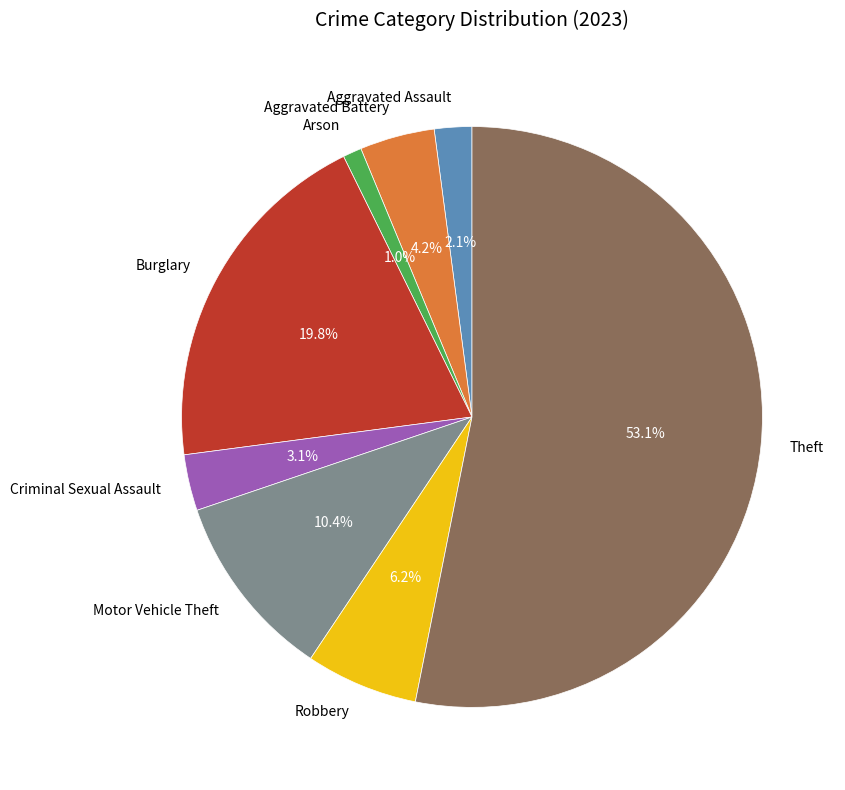

Does Theft represent more than half of the total?

Yes